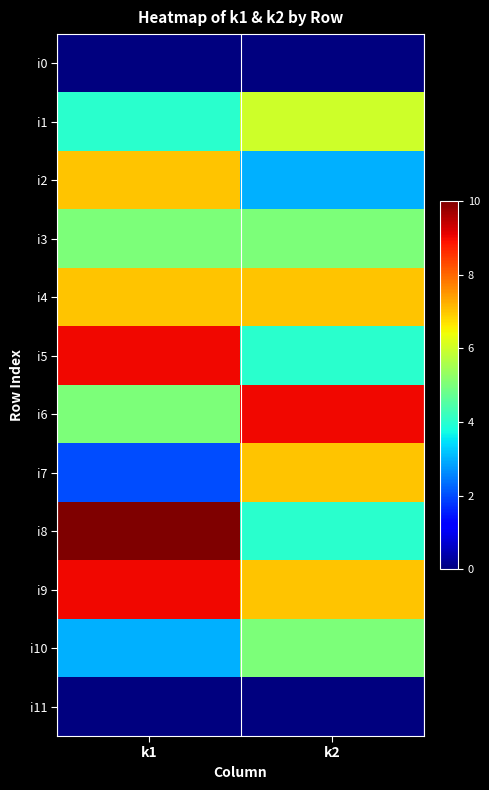

At how many categories does at least one series exceed 5?

2